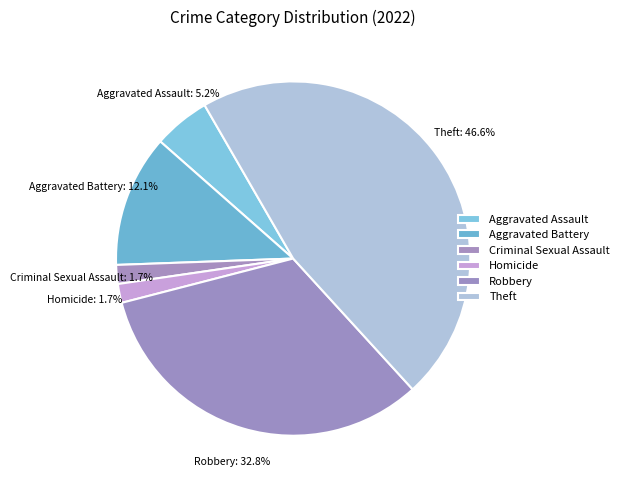

What percentage is NOT represented by Aggravated Assault?

94.8%